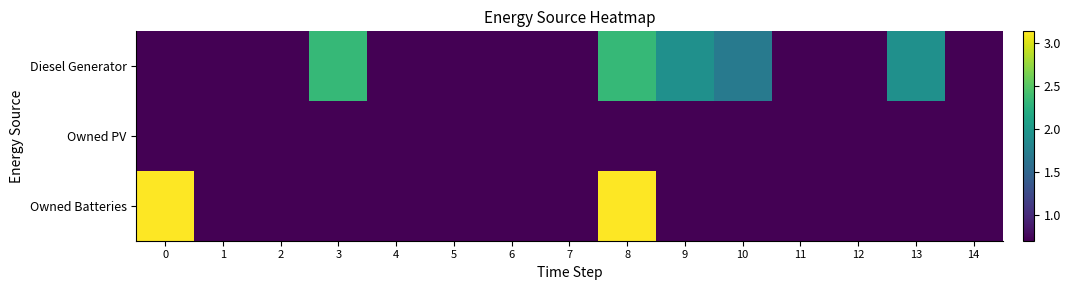

Which series has the widest spread of values?

Owned Batteries